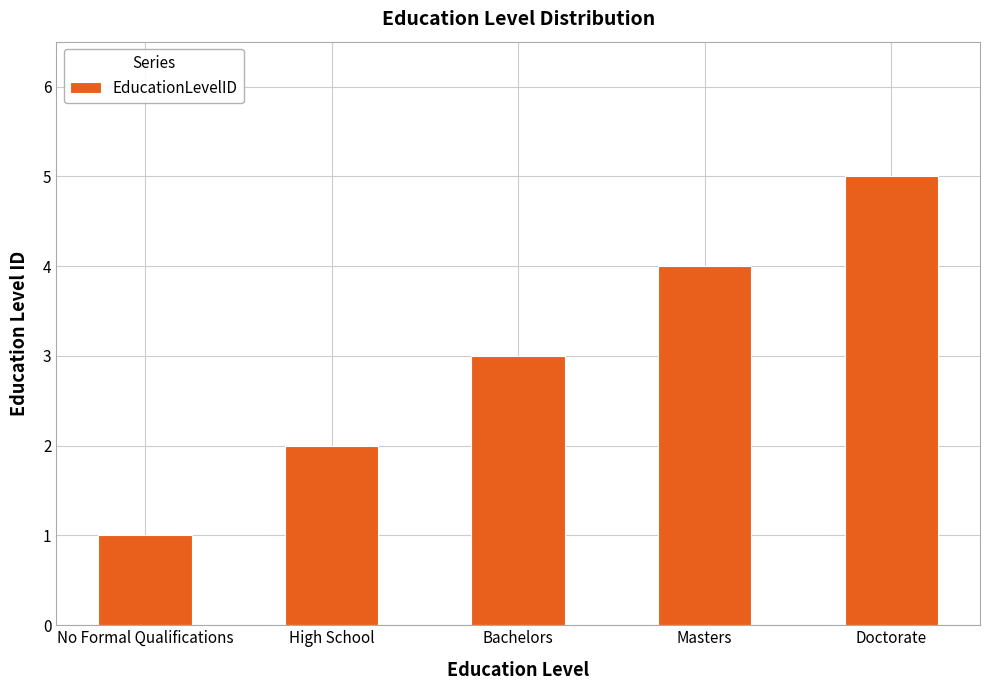

Count the values in the range 2 to 4.

3